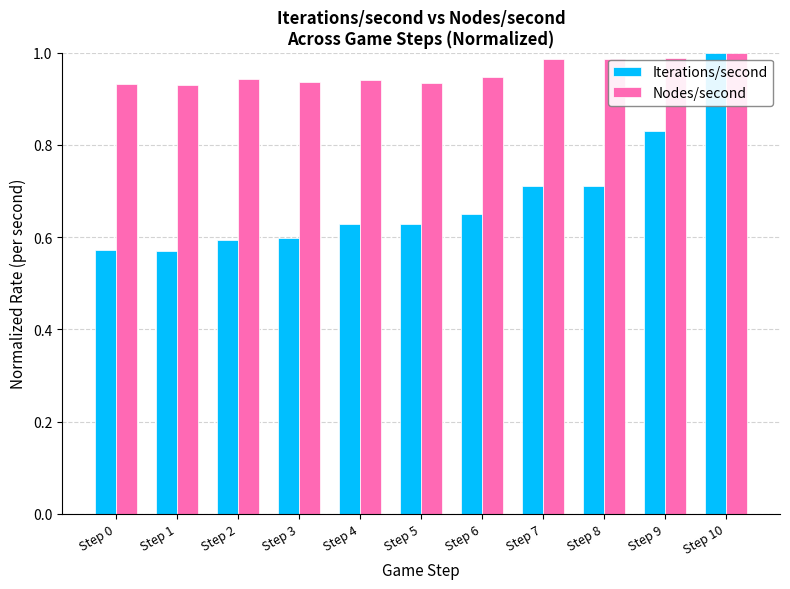

List the series in order of their overall mean, lowest first.

Iterations/second, Nodes/second